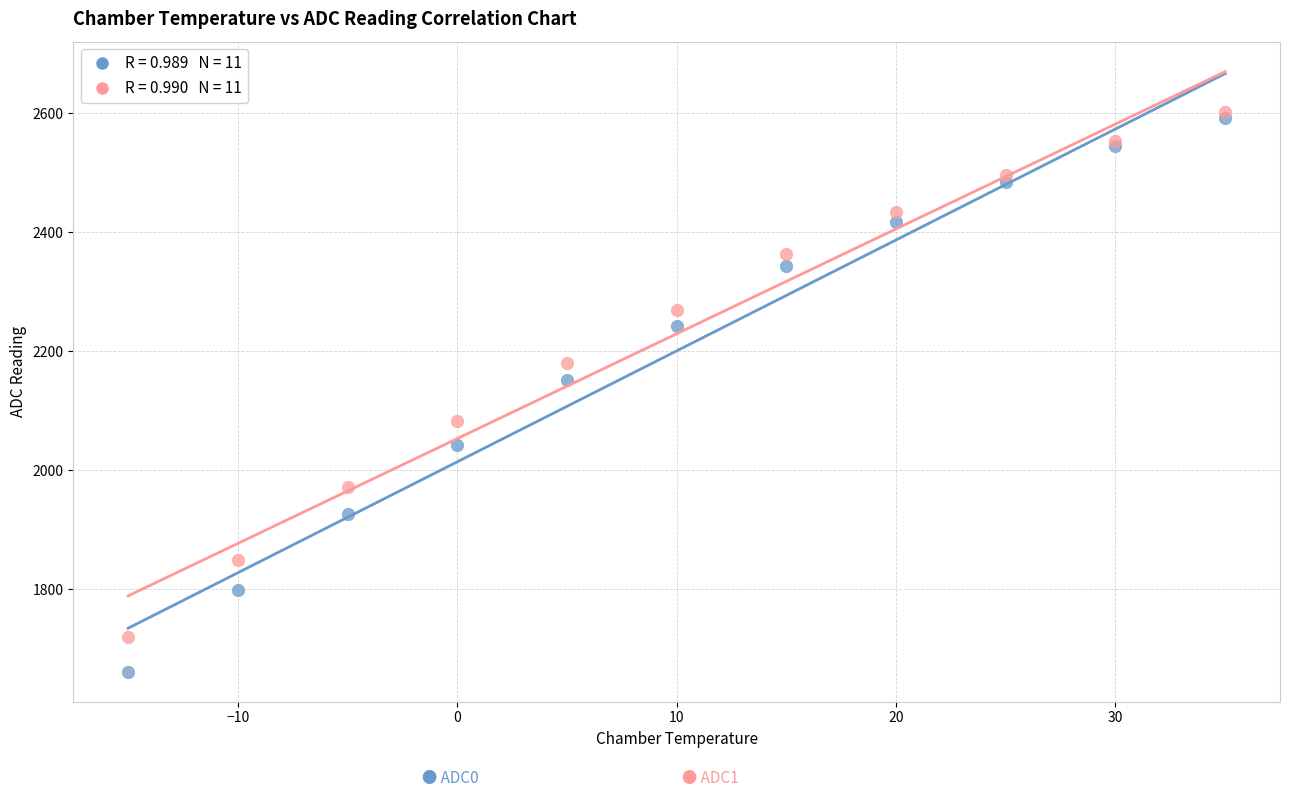

Across all series, what Y value is closest to 2131?

2151